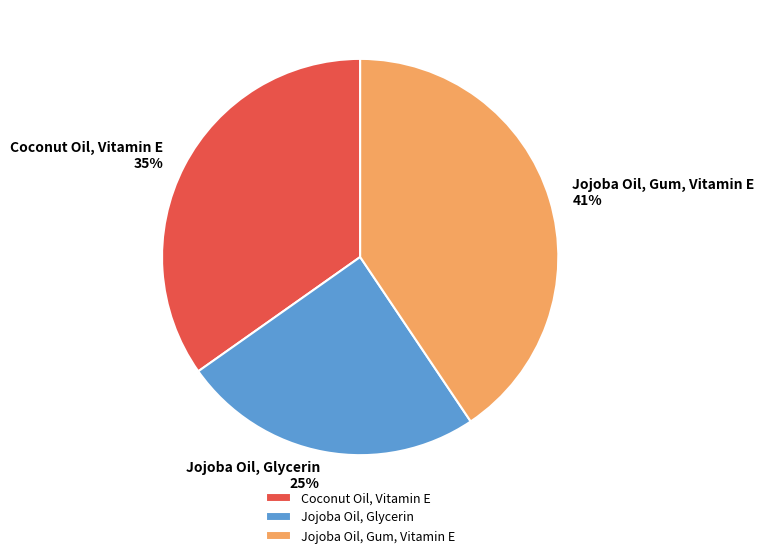

Does Jojoba Oil, Glycerin account for over 50% of the chart?

No